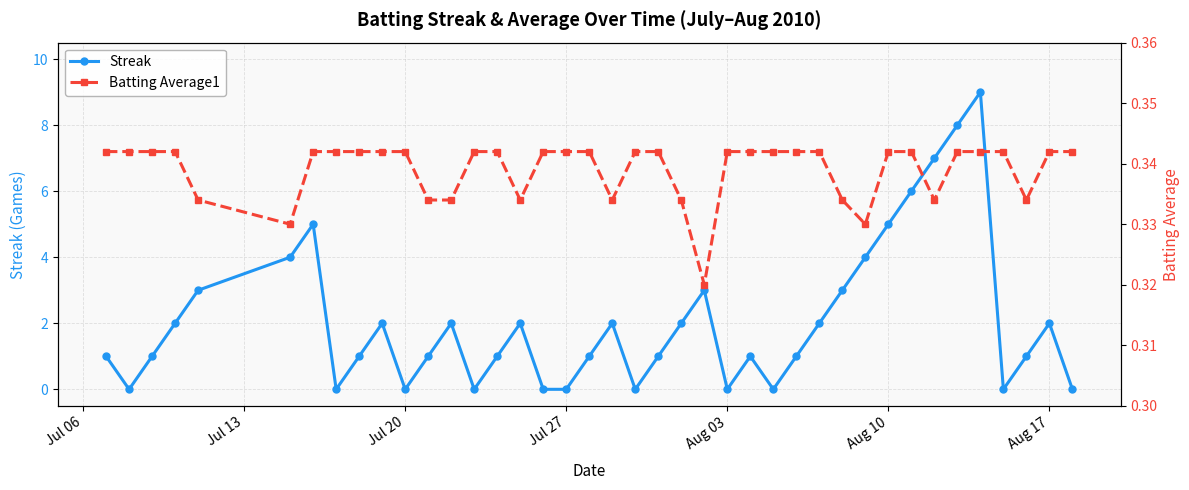

What is the sum of all Streak values?

83